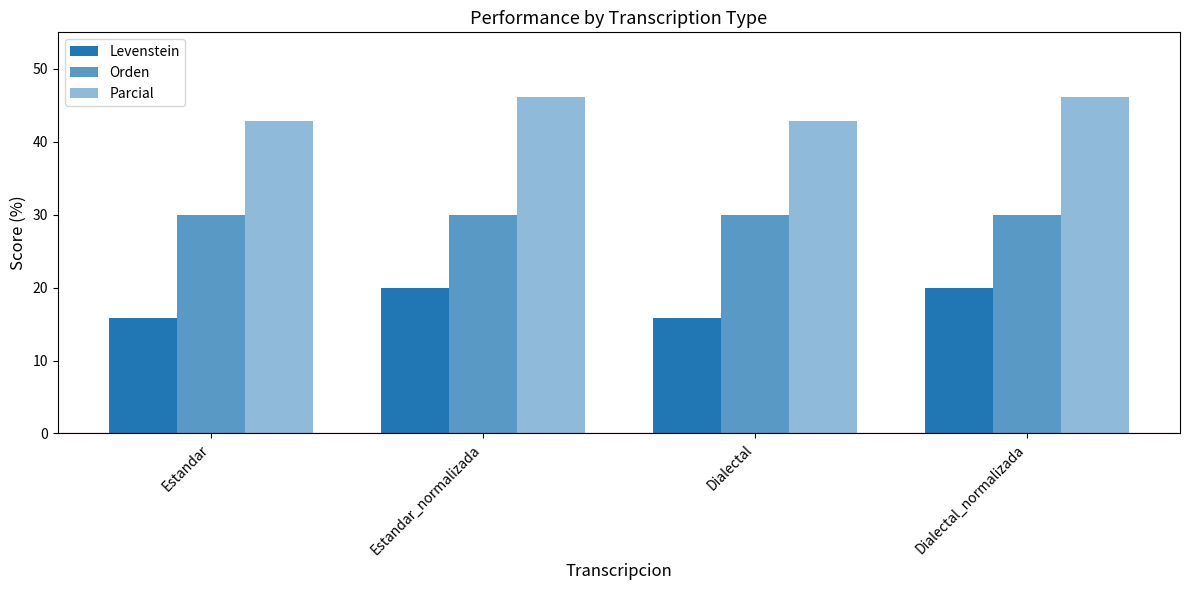

How many distinct data groups are displayed?

3